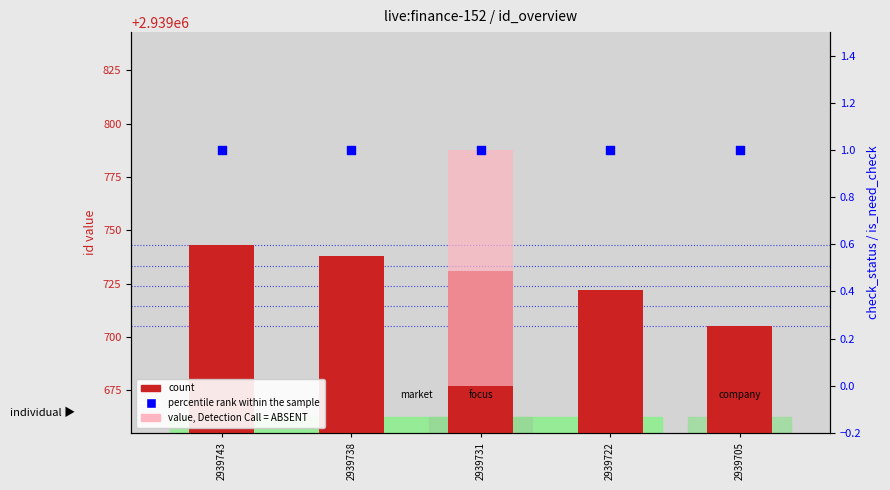

At which category is the sum across all series the highest?

2939743